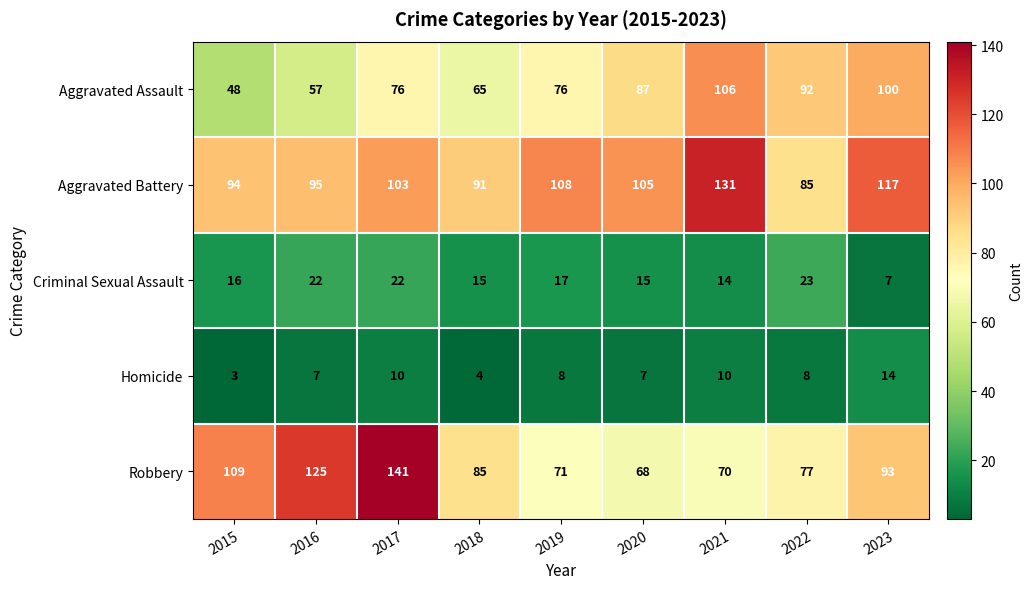

How many series are shown in this chart?

5